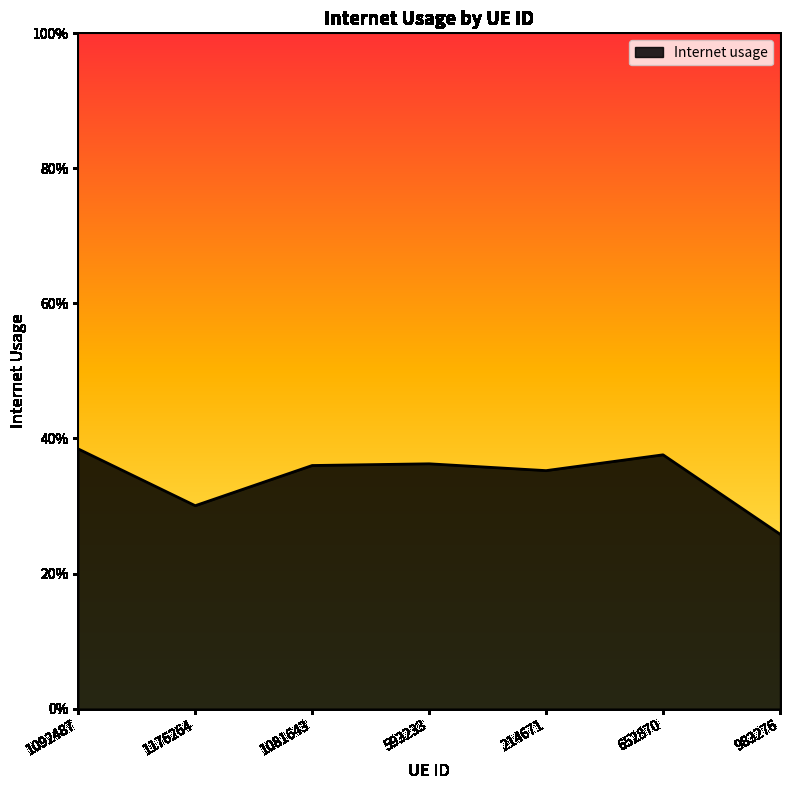

What is the approximate value at 1176264?

0.3